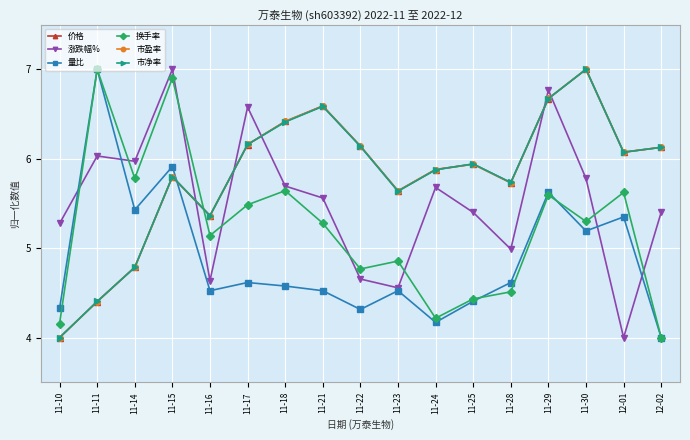

At how many categories does at least one series exceed 6?

10